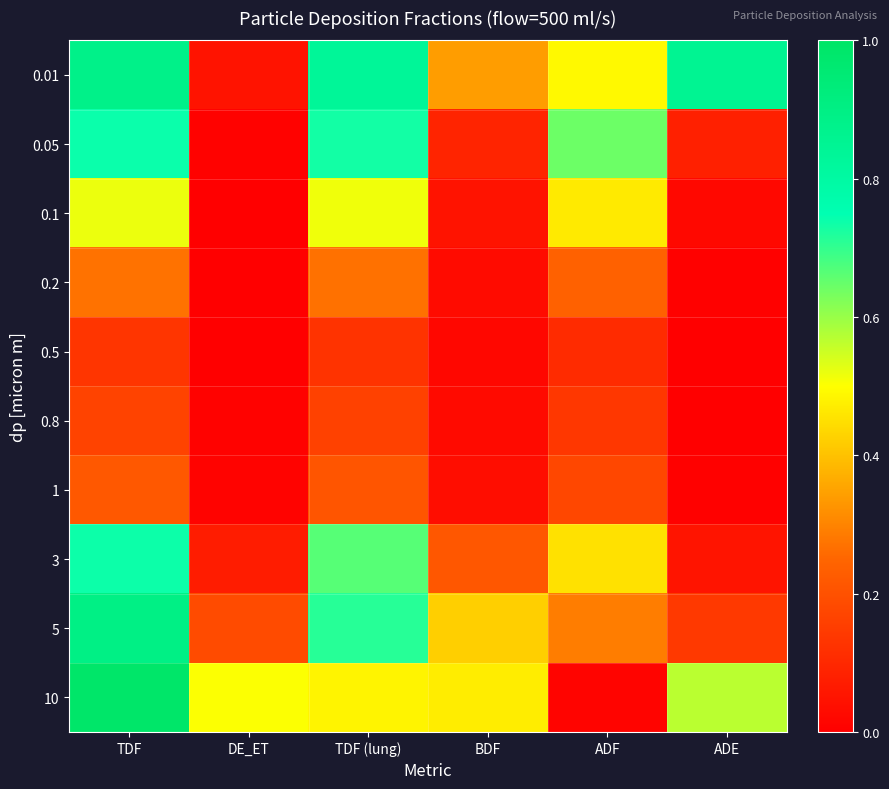

Rank the series by their maximum value, from highest to lowest.

10, 5, 0.01, 0.05, 3, 0.1, 0.2, 1, 0.8, 0.5